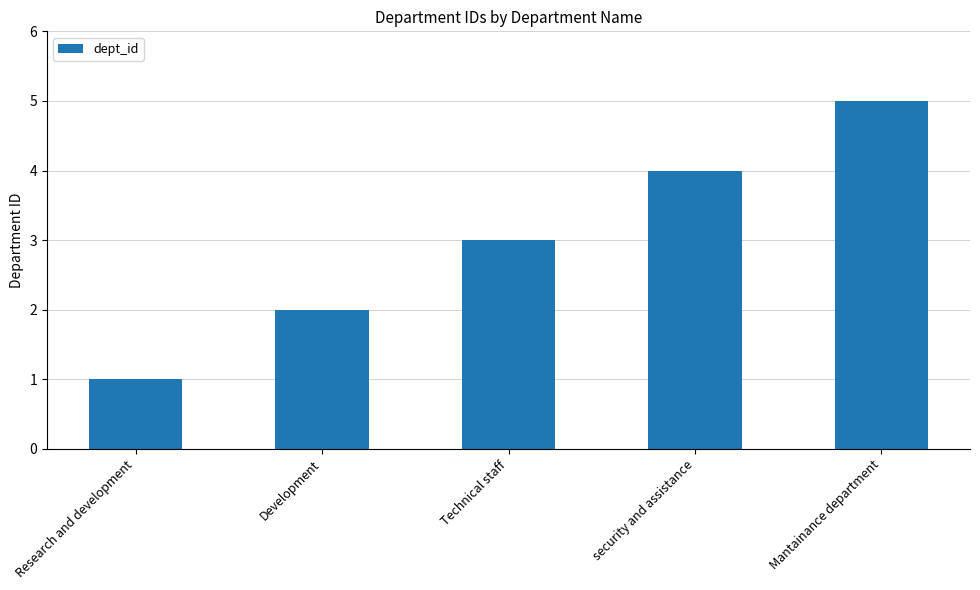

The value at Research and development is 2. True or false?

False